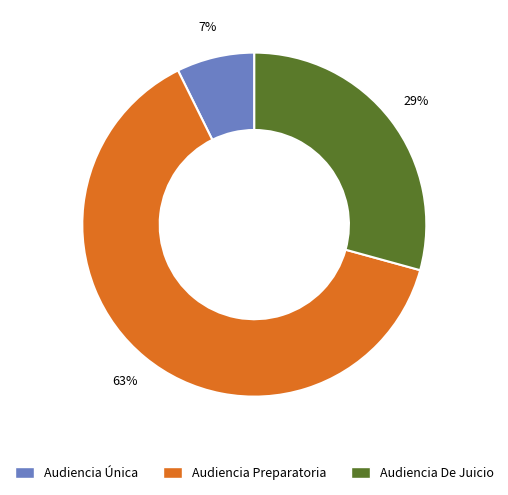

Do Audiencia Preparatoria and Audiencia Única together represent more than half of the pie?

Yes